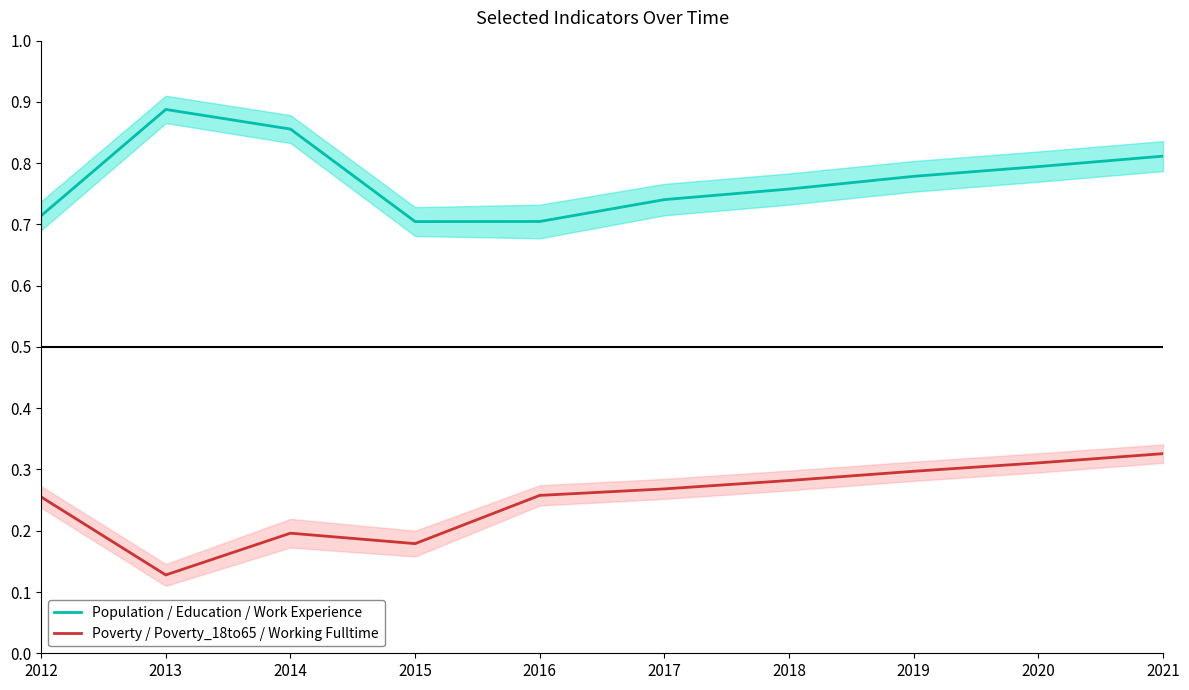

True or false: Population / Education / Work Experience and Poverty / Poverty_18to65 / Working Fulltime intersect in this chart.

False